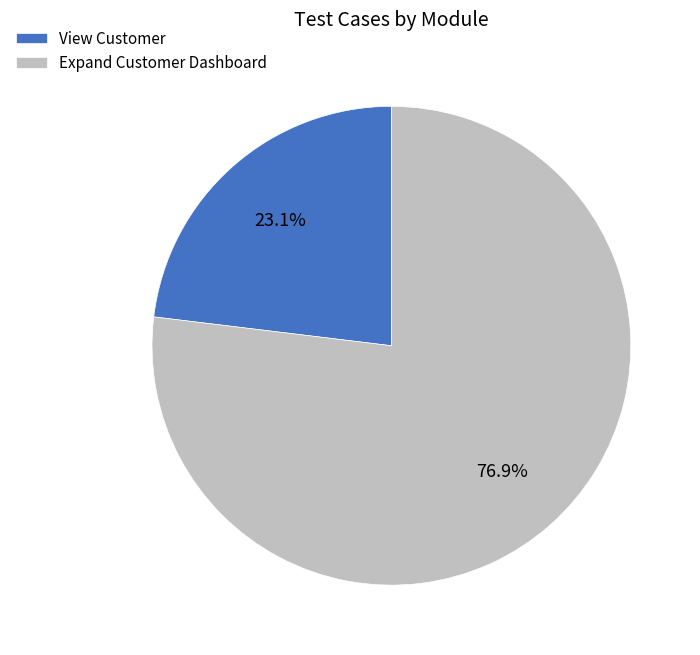

To the nearest percent, what is the difference between the largest and smallest slice percentages?

54%